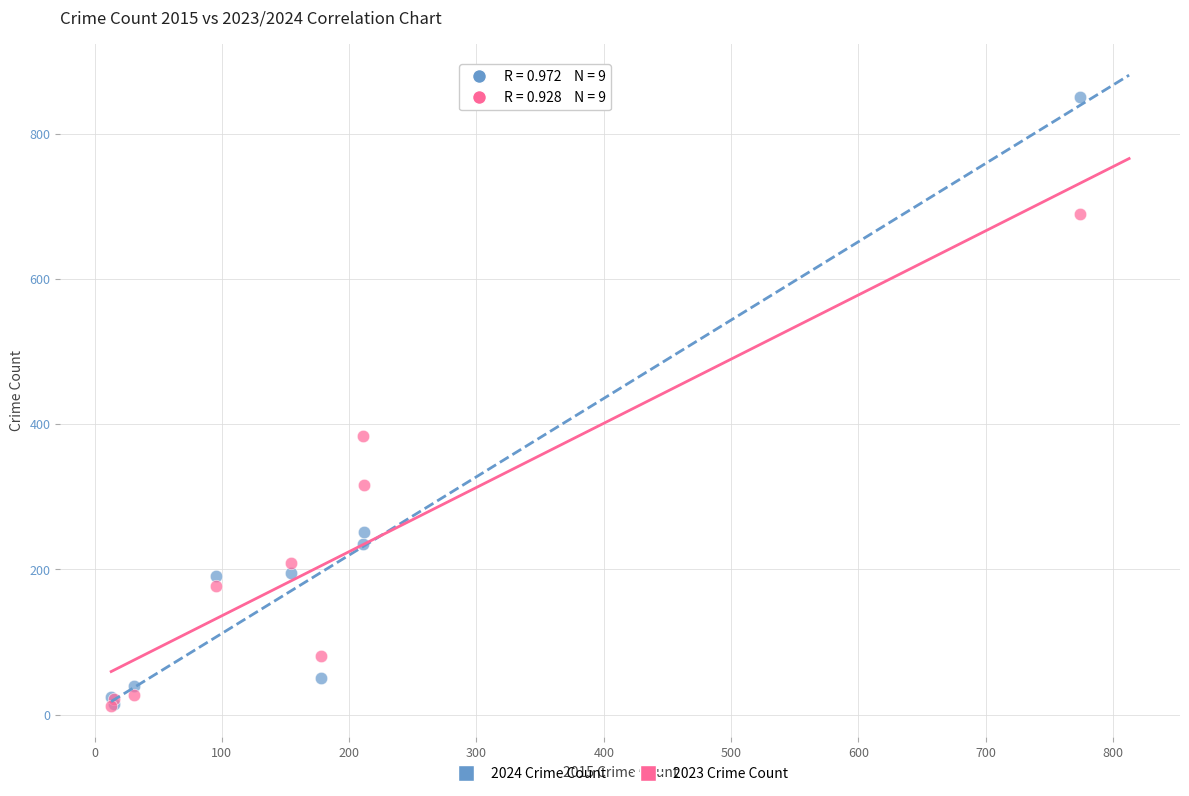

Which series has the widest spread of Y values?

2024 Crime Count